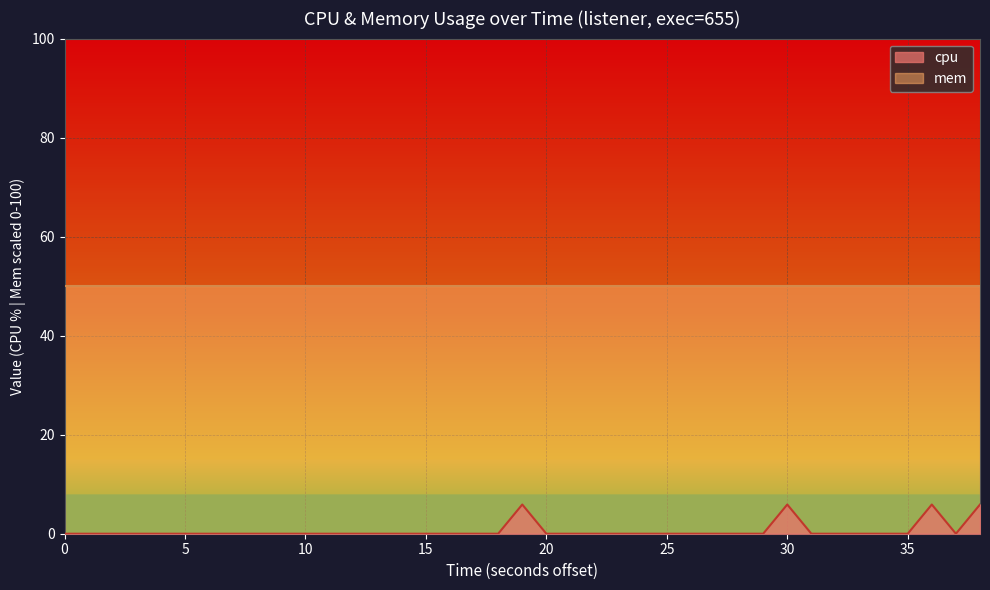

How many points are lower than both their immediate neighbors (excluding endpoints)?

1